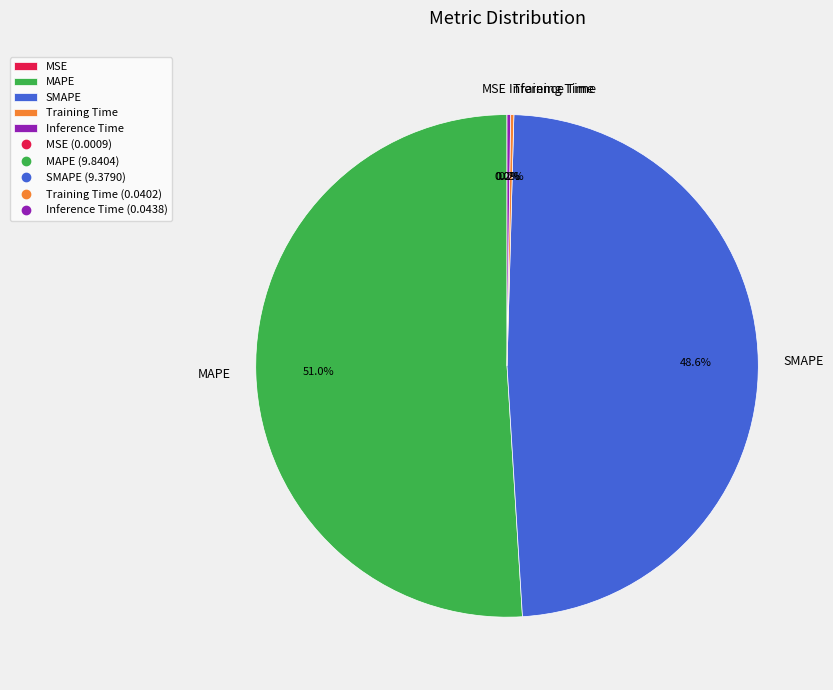

What percentage is NOT represented by MAPE?

49.0%